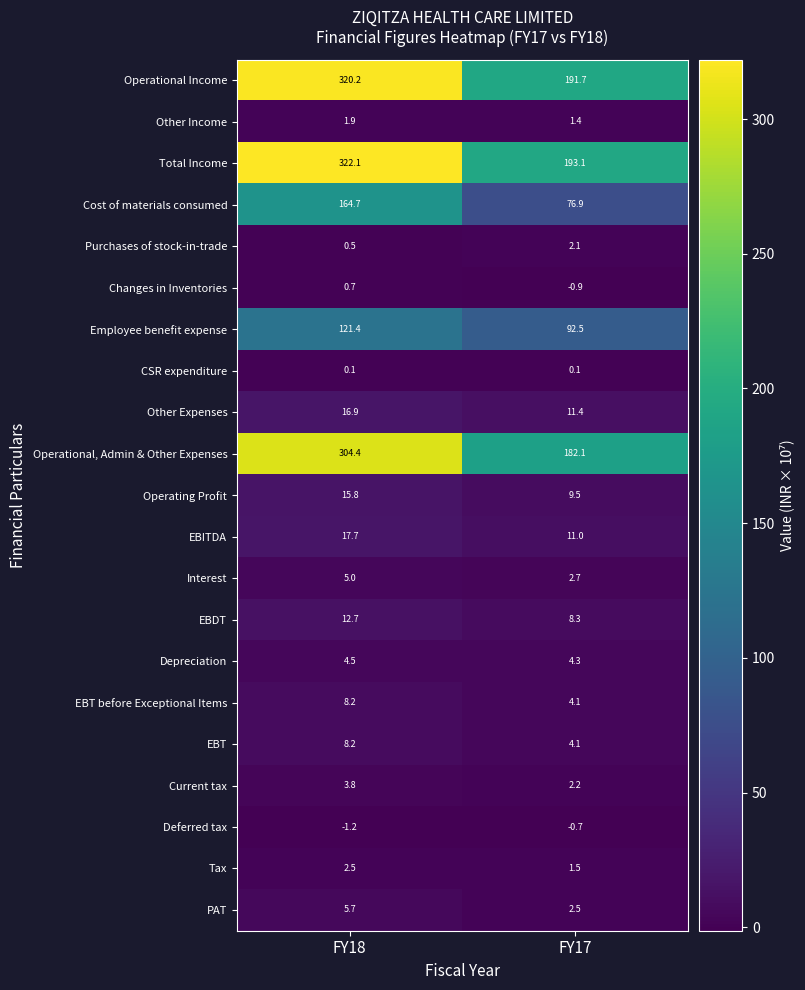

At which label is EBT closest to 6?

FY17